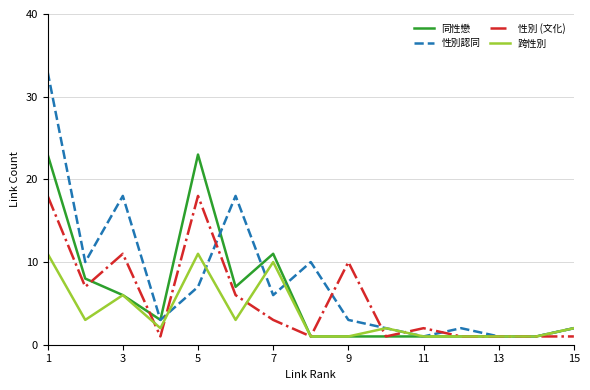

True or false: 同性戀 has more than 0 points higher than both neighbors.

True